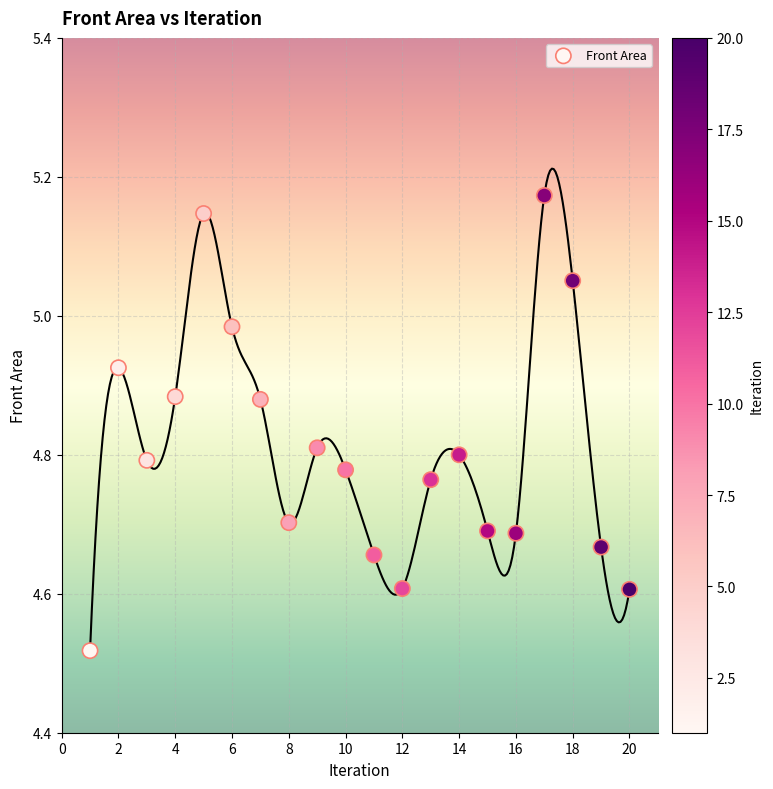

What is the range of X values (max minus min)?

19.0